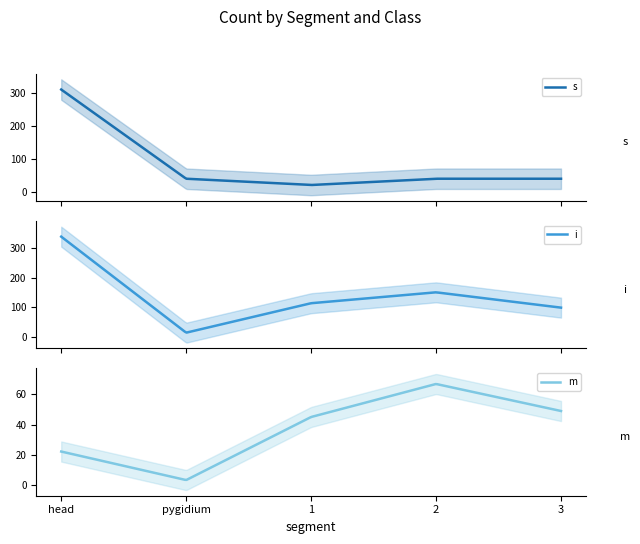

What are all the series names shown in the legend?

s, i, m